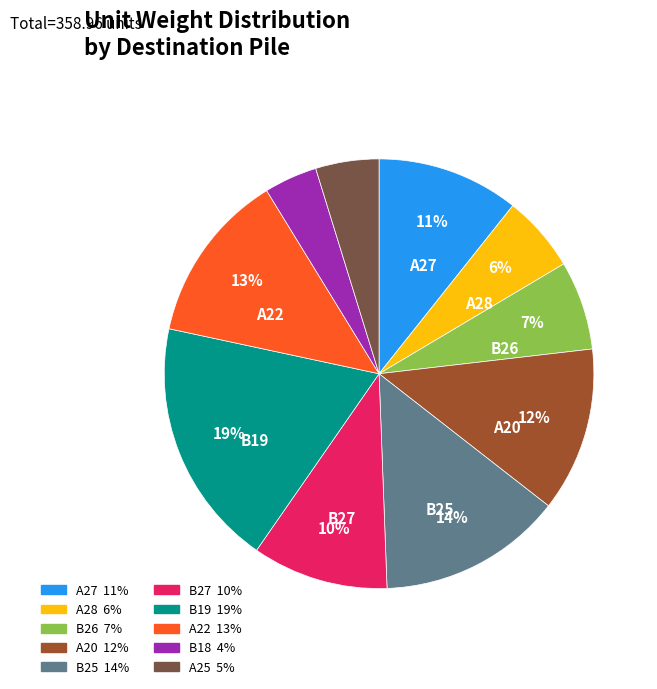

What is the largest slice in the pie chart?

B19